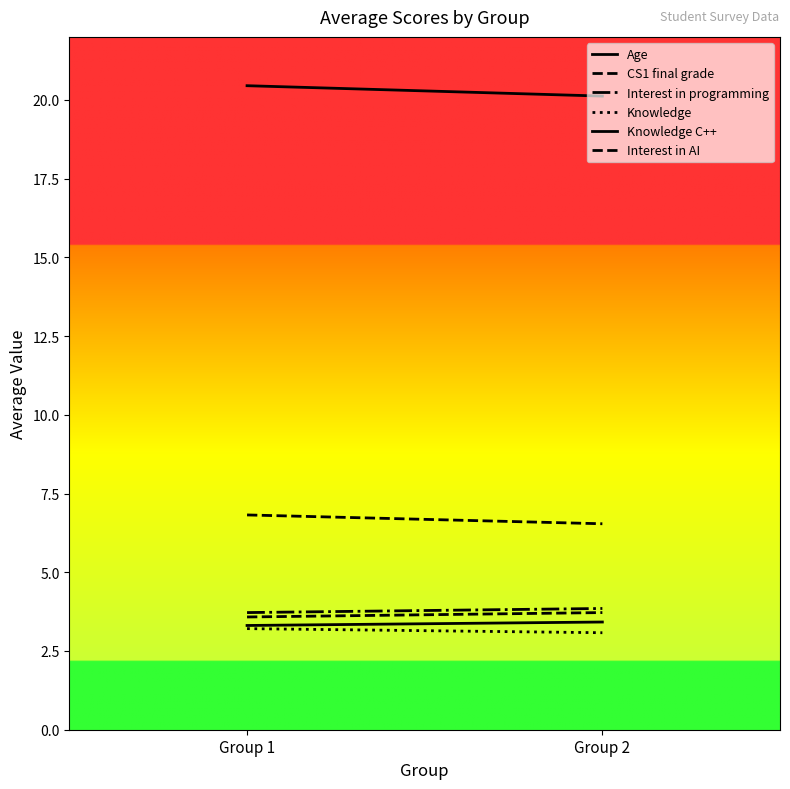

What is the difference between the maximum and minimum values in the Knowledge C++ series?

0.1